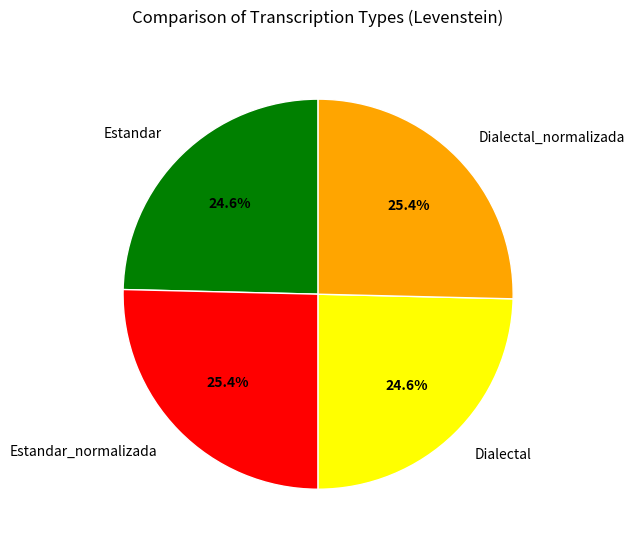

To the nearest percent, what percentage of the pie is Estandar_normalizada?

25%